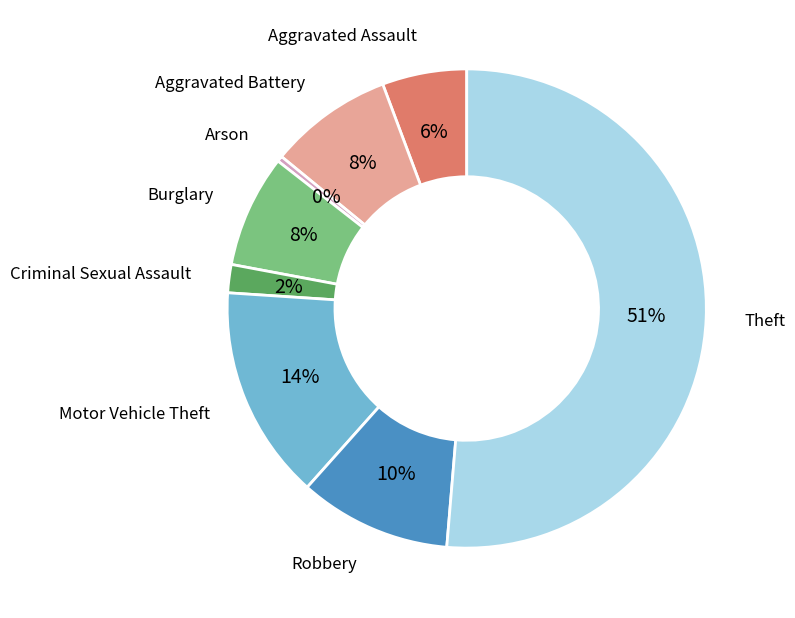

Is there any slice that represents more than half of the pie?

Yes